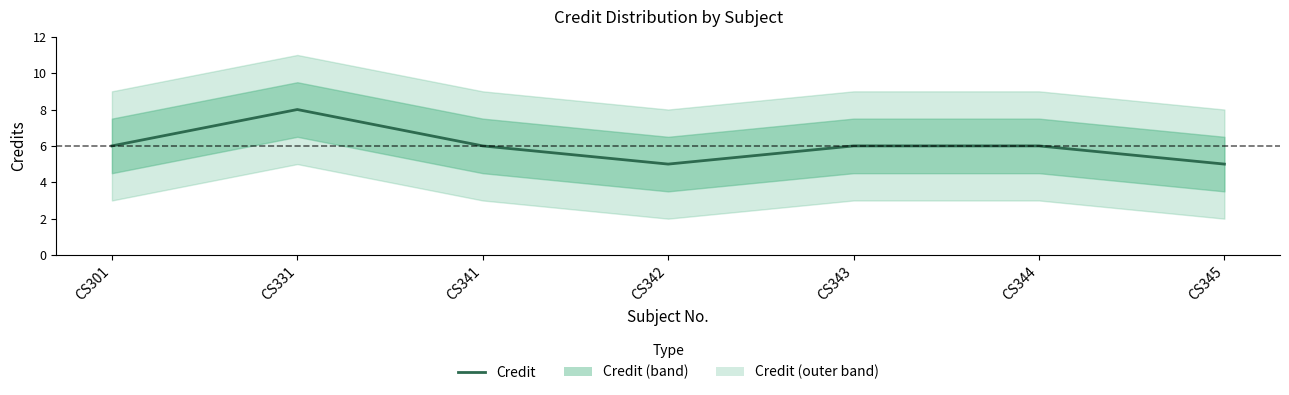

At which label is the value closest to 6?

CS301